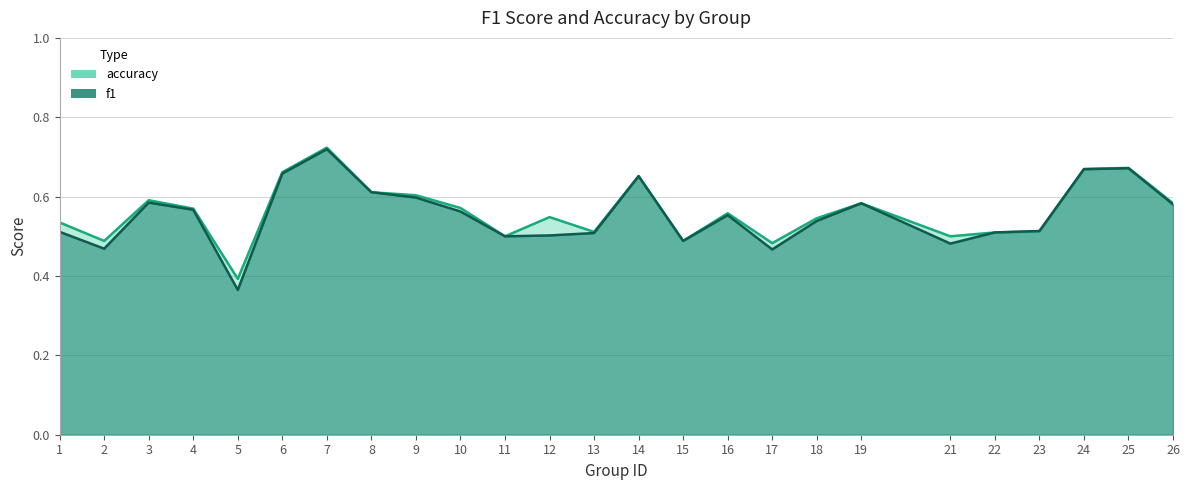

How many intersections are there between f1 and accuracy?

1